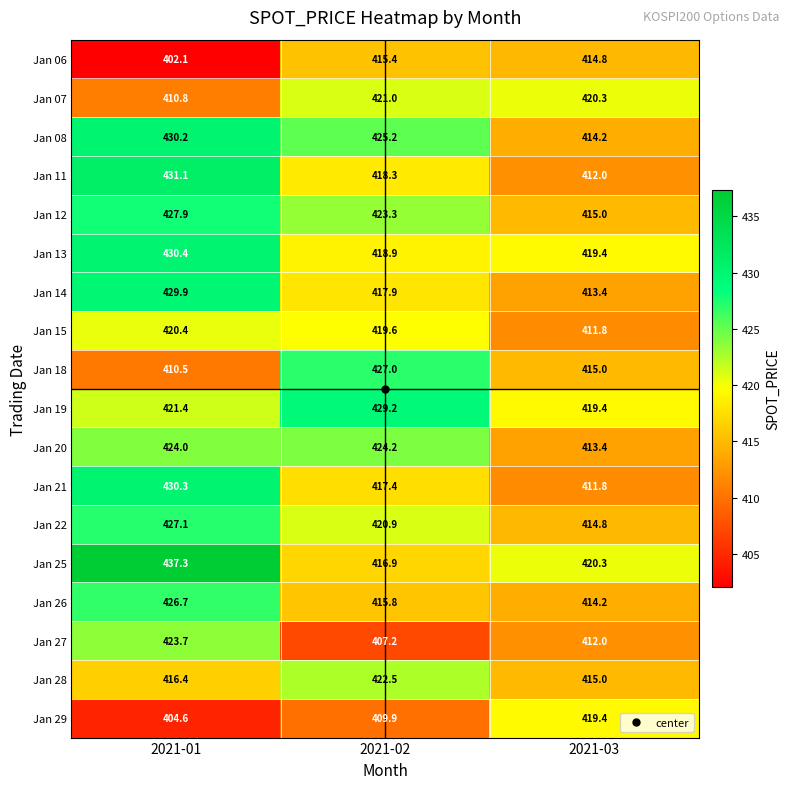

Which series changed the most between 2021-01 and 2021-02?

Jan 25